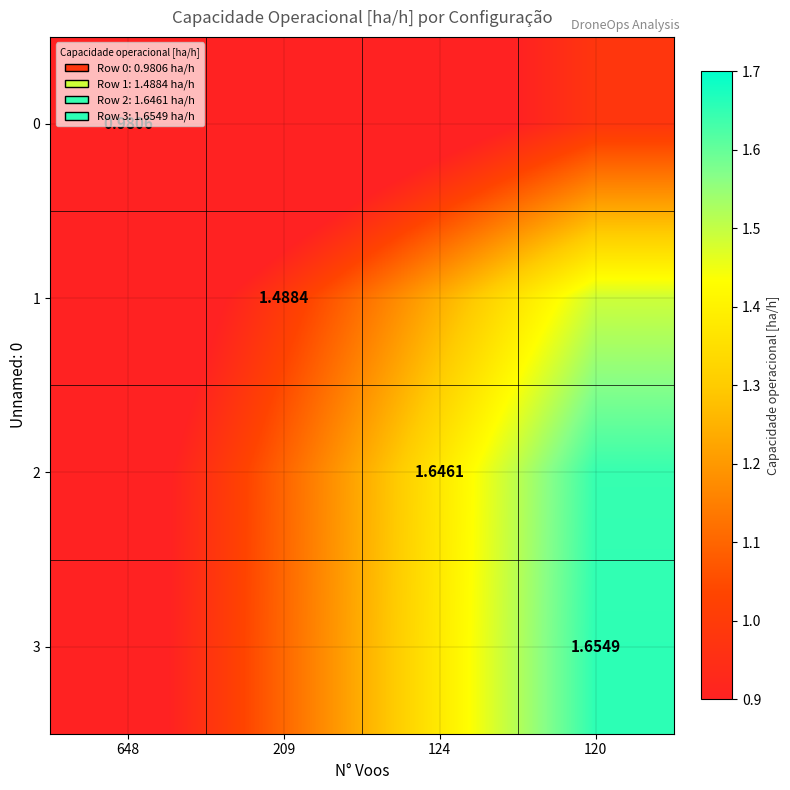

What is the spread (max minus min) of values at 648?

0.3